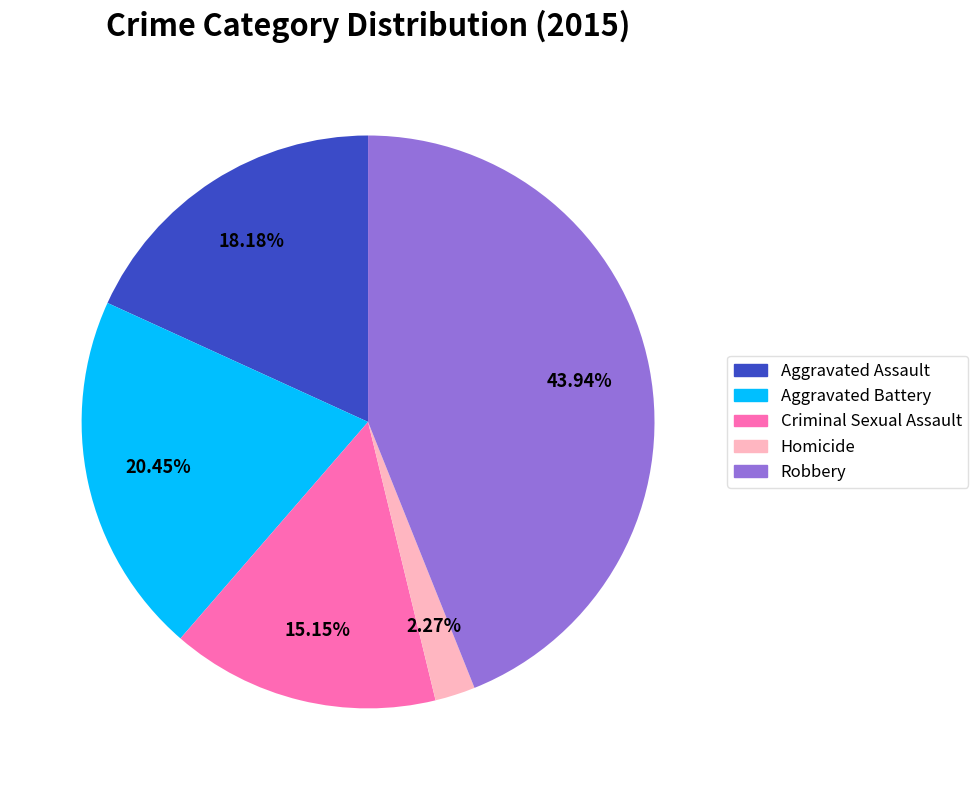

Does any single category account for the majority?

No